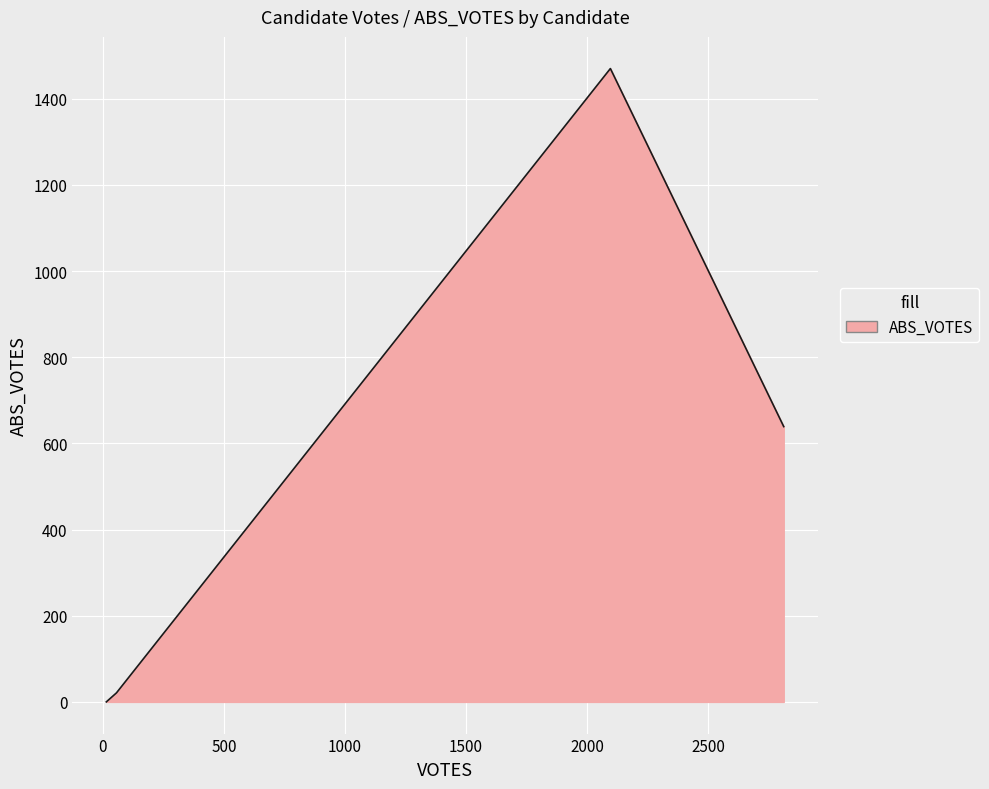

True or false: there are more than 2 points higher than both neighbors.

False